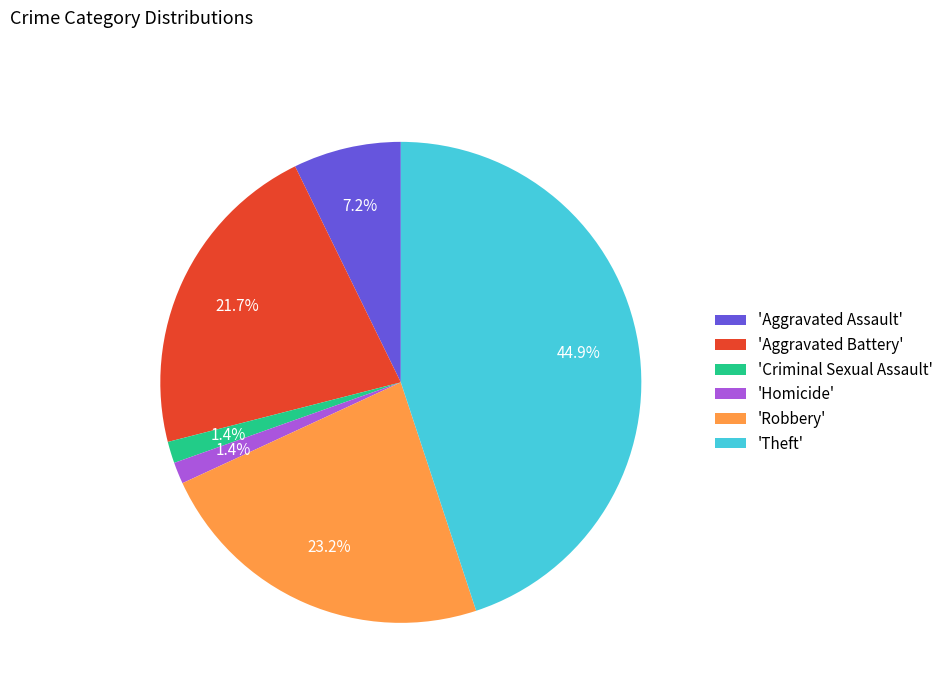

Do 'Aggravated Battery' and 'Theft' together represent more than half of the pie?

Yes